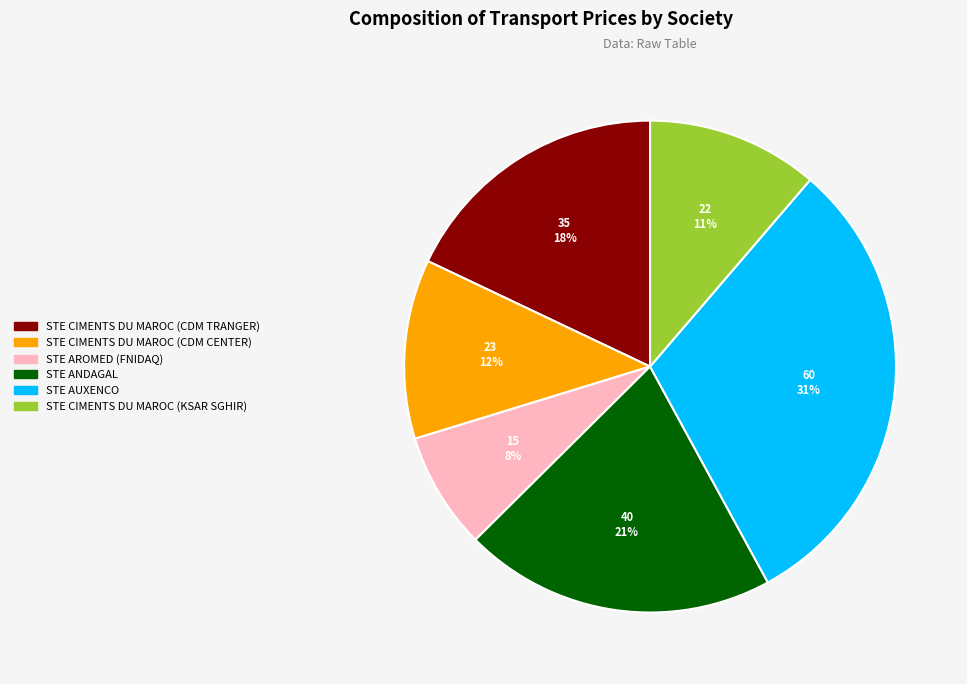

Does STE AROMED (FNIDAQ) account for over 50% of the chart?

No